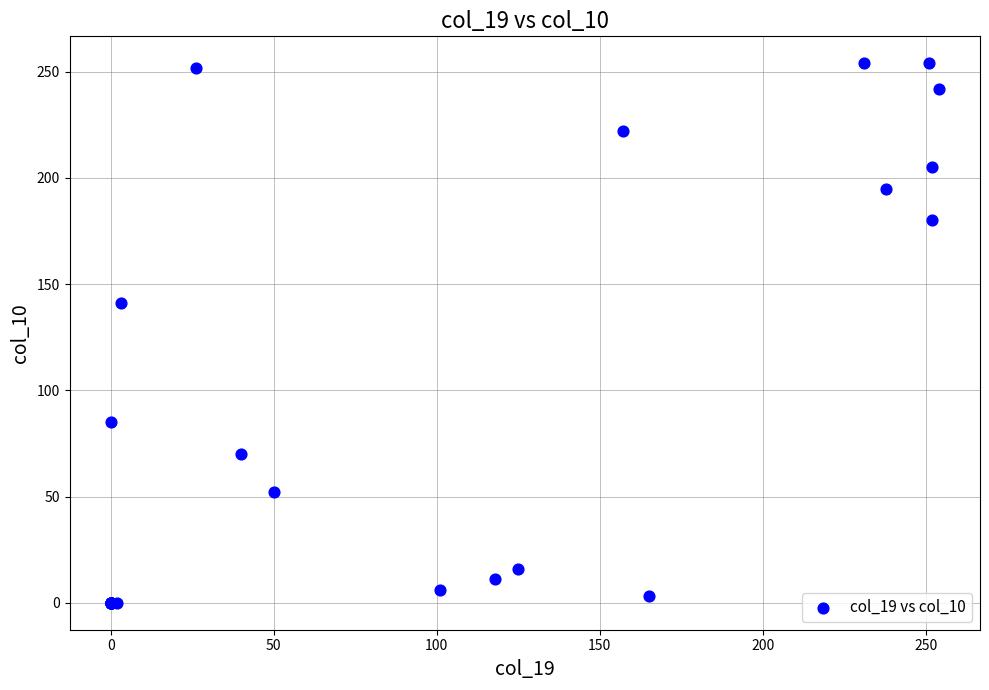

What Y value in the scatter plot is closest to 127?

141